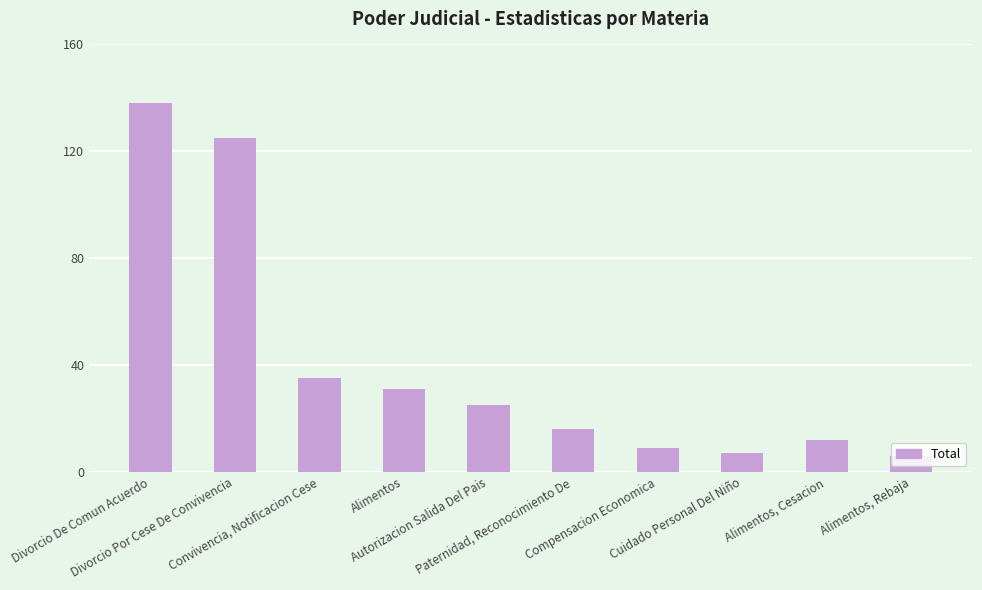

List the labels in order of value, smallest first.

Alimentos, Rebaja, Cuidado Personal Del Niño, Compensacion Economica, Alimentos, Cesacion, Paternidad, Reconocimiento De, Autorizacion Salida Del Pais, Alimentos, Convivencia, Notificacion Cese, Divorcio Por Cese De Convivencia, Divorcio De Comun Acuerdo